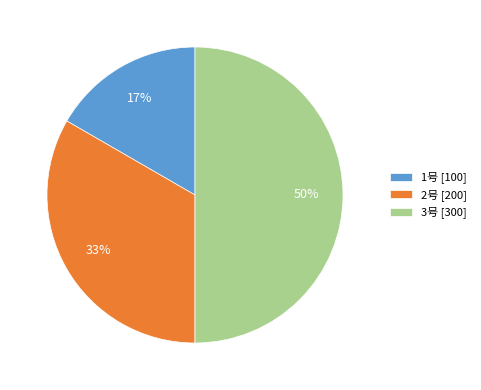

Which category has the biggest portion of the pie?

3号